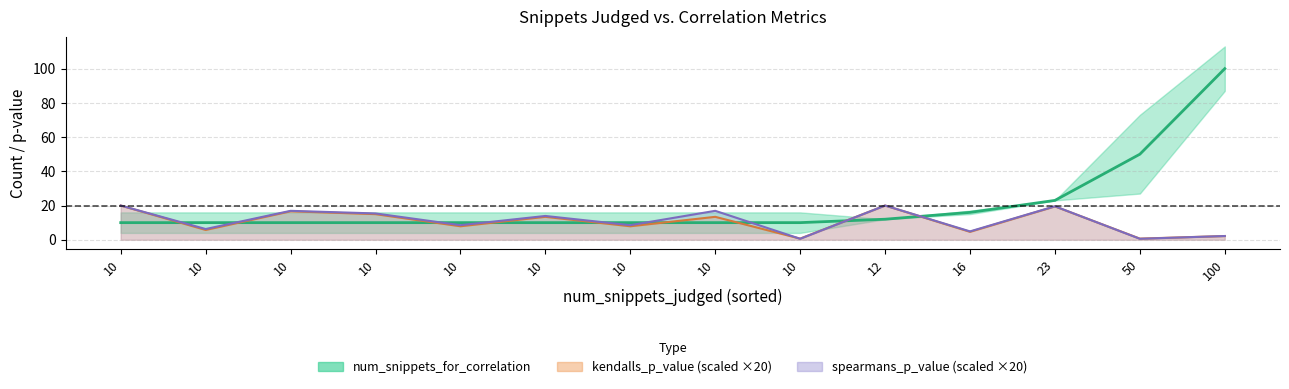

True or false: num_snippets_warnings and num_snippets_for_correlation cross at least once.

False